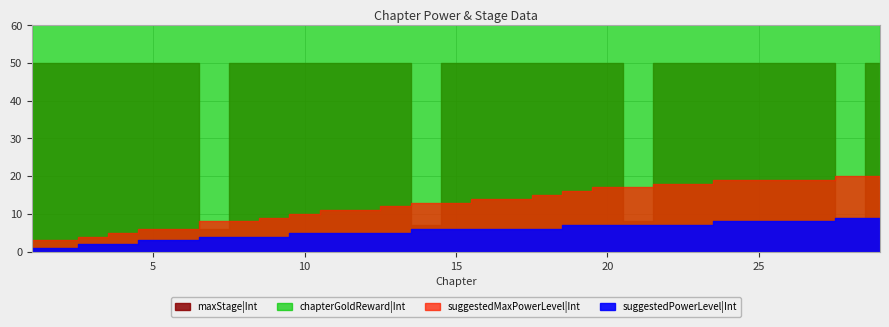

Reading right to left, transcribe all the data shown in this chart.

suggestedMaxPowerLevel|Int: 29=20	28=20	27=19	26=19	25=19	24=19	23=18	22=18	21=17	20=17	19=16	18=15	17=14	16=14	15=13	14=13	13=12	12=11	11=11	10=10	9=9	8=8	7=8	6=6	5=6	4=5	3=4	2=3	1=3
suggestedPowerLevel|Int: 29=9	28=9	27=8	26=8	25=8	24=8	23=7	22=7	21=7	20=7	19=7	18=6	17=6	16=6	15=6	14=6	13=5	12=5	11=5	10=5	9=4	8=4	7=4	6=3	5=3	4=2	3=2	2=1	1=1
maxStage|Int: 29=50	28=9	27=50	26=50	25=50	24=50	23=50	22=50	21=8	20=50	19=50	18=50	17=50	16=50	15=50	14=7	13=50	12=50	11=50	10=50	9=50	8=50	7=6	6=50	5=50	4=50	3=50	2=50	1=50
chapterGoldReward|Int: 29=100	28=100	27=100	26=100	25=100	24=100	23=100	22=100	21=100	20=100	19=100	18=100	17=100	16=100	15=100	14=100	13=100	12=100	11=100	10=100	9=100	8=100	7=100	6=100	5=100	4=100	3=100	2=100	1=100